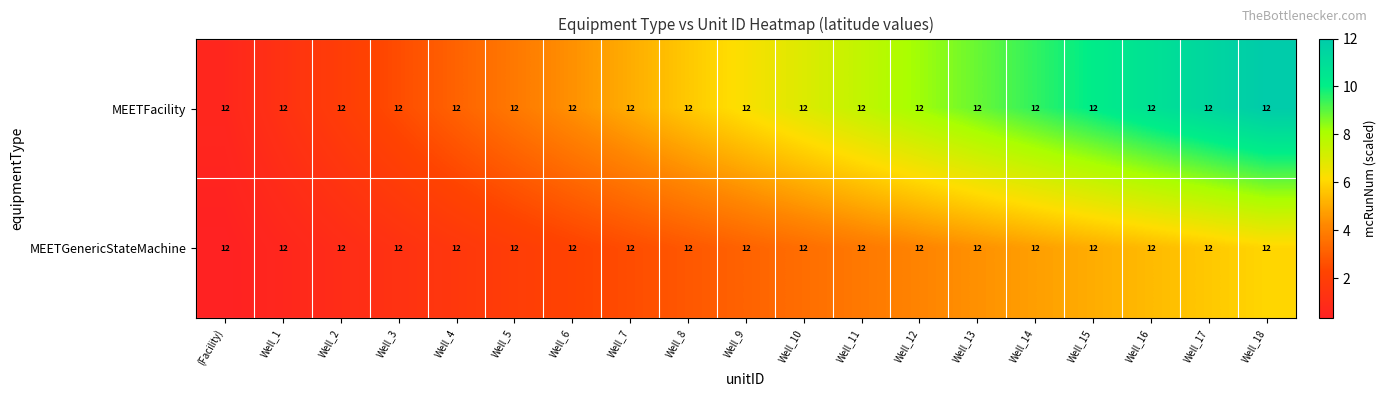

Is it true that MEETGenericStateMachine equals 1.7 at Well_12?

False